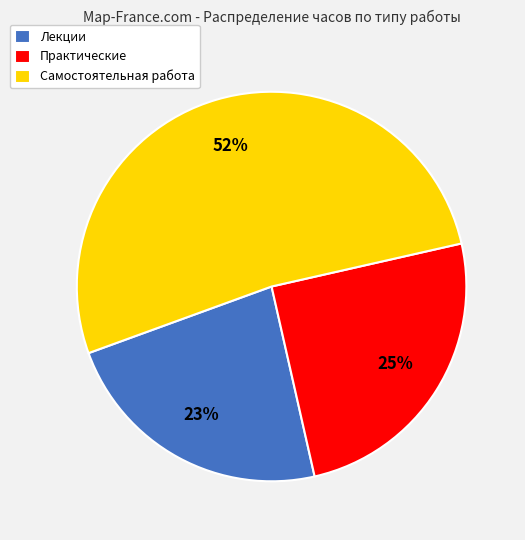

Which has a higher value, Самостоятельная работа or Лекции?

Самостоятельная работа